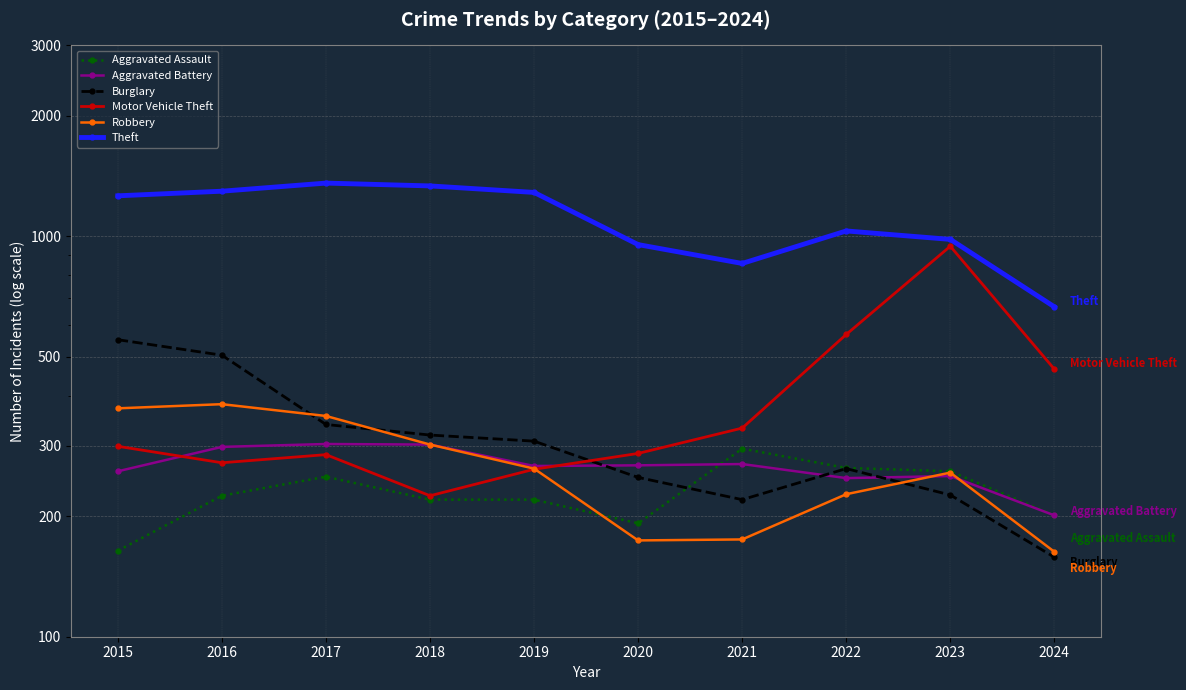

What is the highest value of the Robbery series?

381